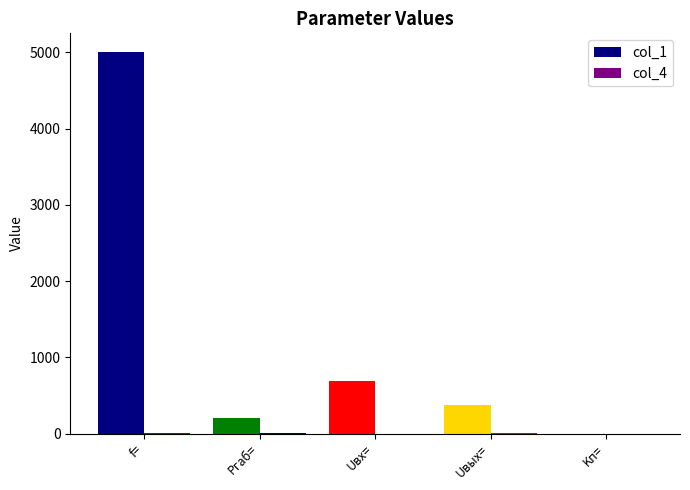

Between Pгаб= and Kп=, which series saw the biggest shift?

col_1